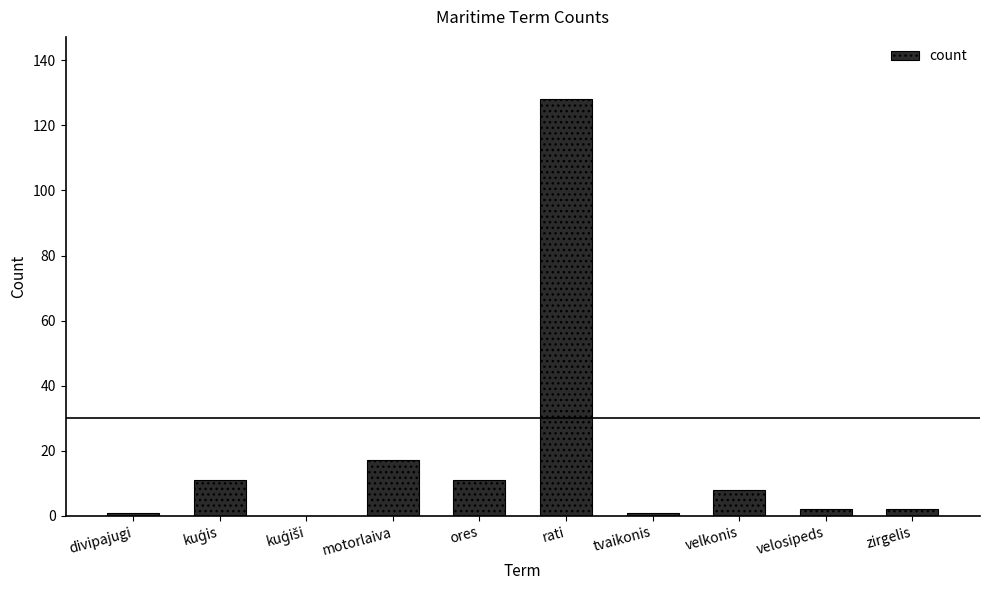

Reading left to right, extract all data points from this chart.

1	11	0	17	11	128	1	8	2	2